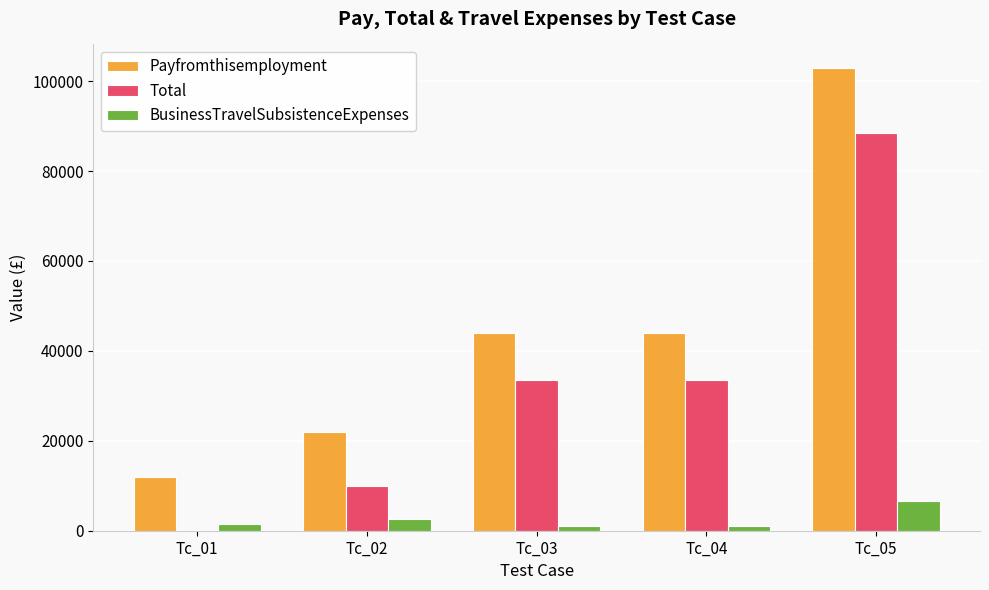

What is the sum of all BusinessTravelSubsistenceExpenses values?

12499